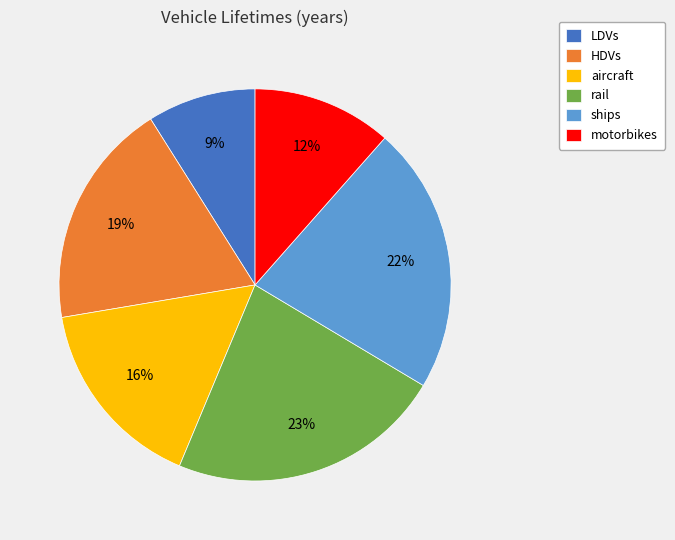

Rank the categories by value from highest to lowest.

rail, ships, HDVs, aircraft, motorbikes, LDVs